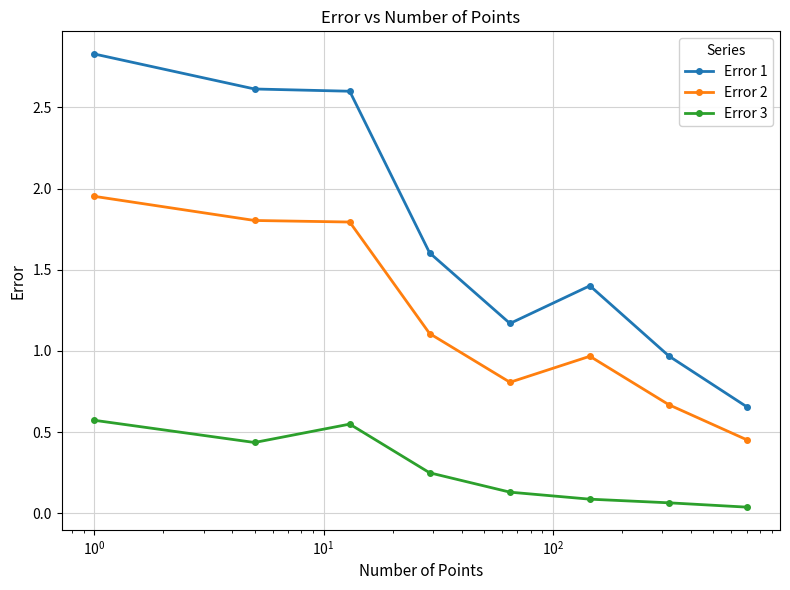

True or false: Error 2 and Error 1 cross at least once.

False